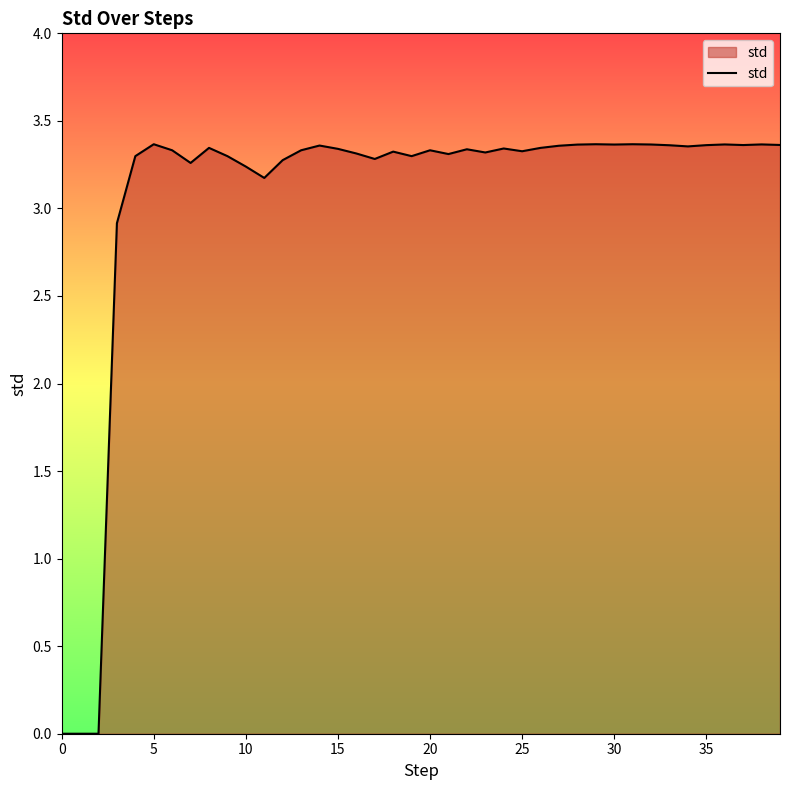

What is the sum of all values?

122.8